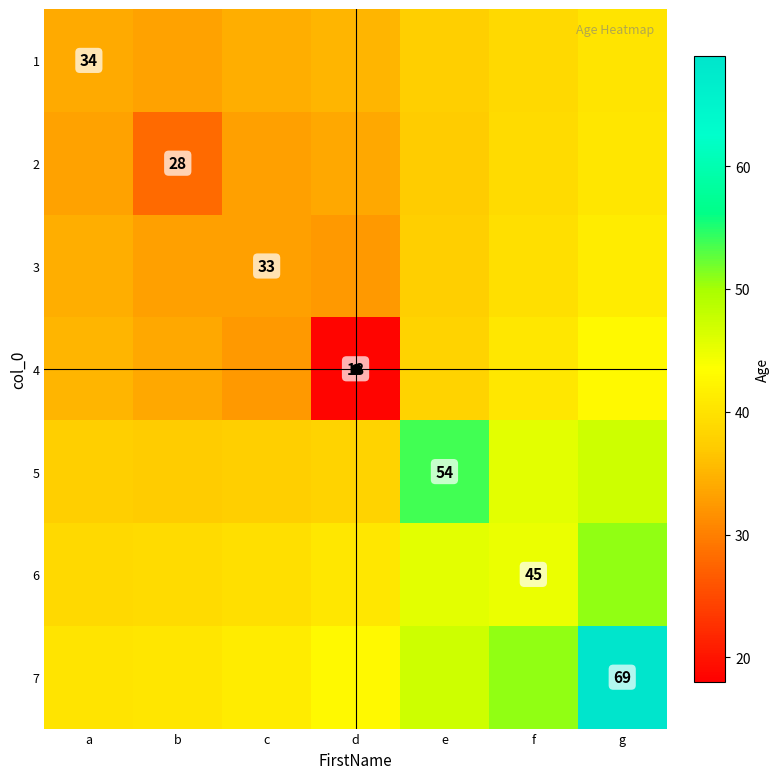

How many categories are shown in the chart?

7